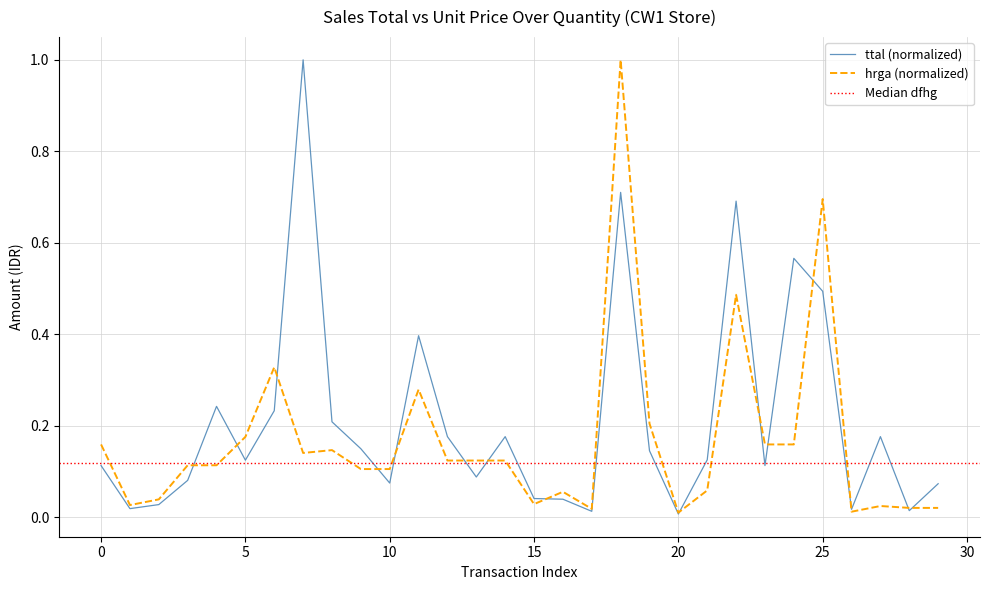

List the series in order of their peak value, lowest first.

ttal, hrga